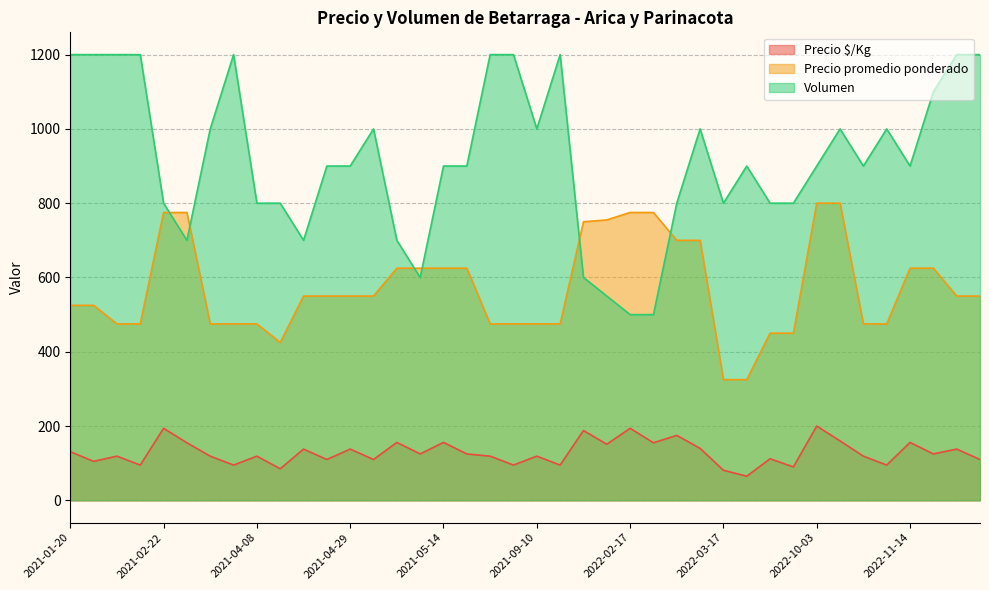

At which label does Precio promedio ponderado first exceed 550?

2021-02-22